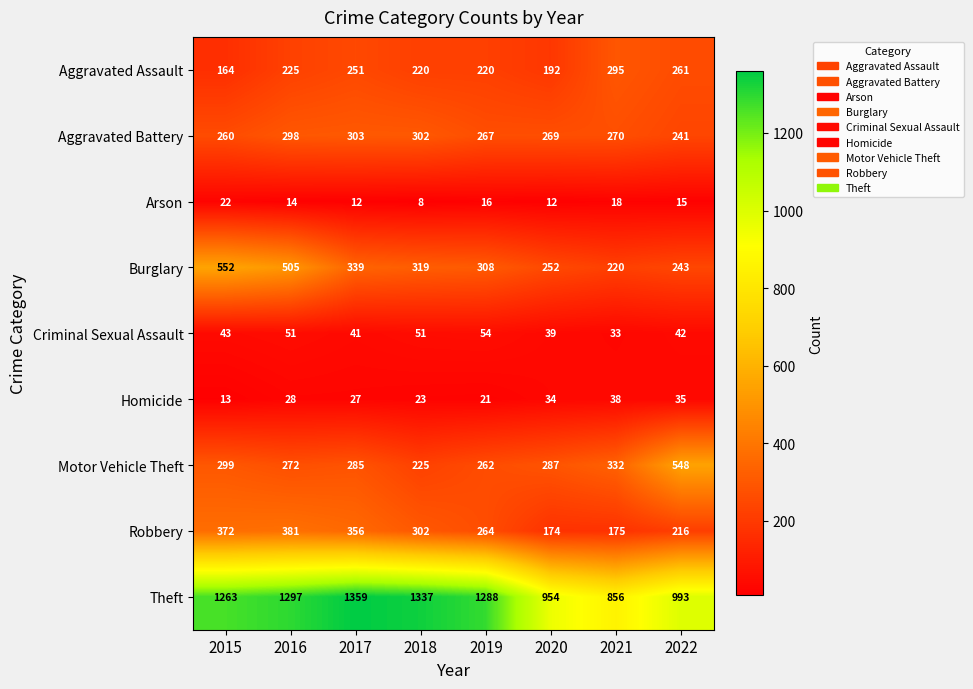

What is the average value of the Arson series?

15